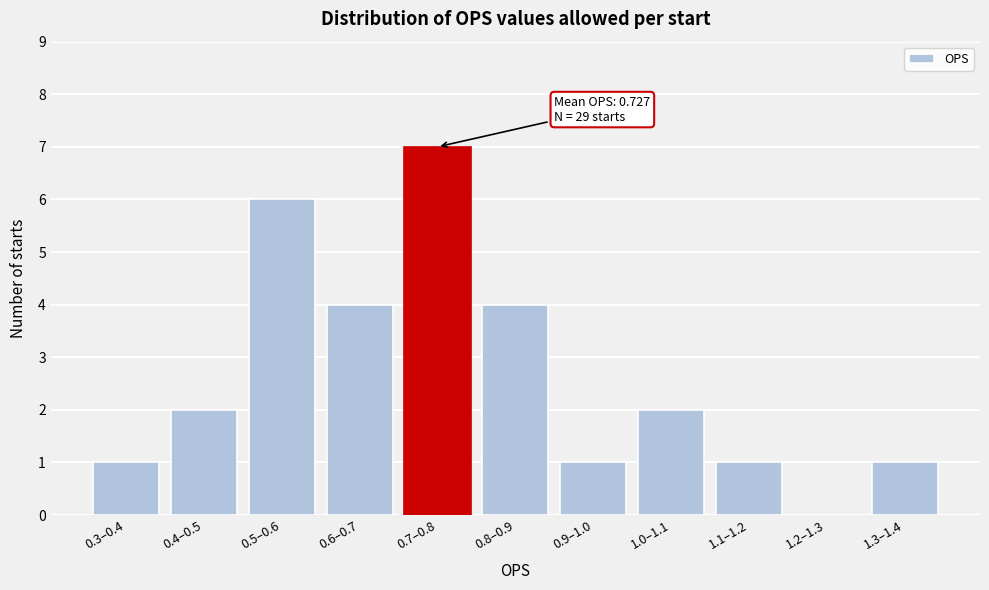

Reading left to right, what are all the values shown in this chart?

0.3–0.4=1	0.4–0.5=2	0.5–0.6=6	0.6–0.7=4	0.7–0.8=7	0.8–0.9=4	0.9–1.0=1	1.0–1.1=2	1.1–1.2=1	1.2–1.3=0	1.3–1.4=1